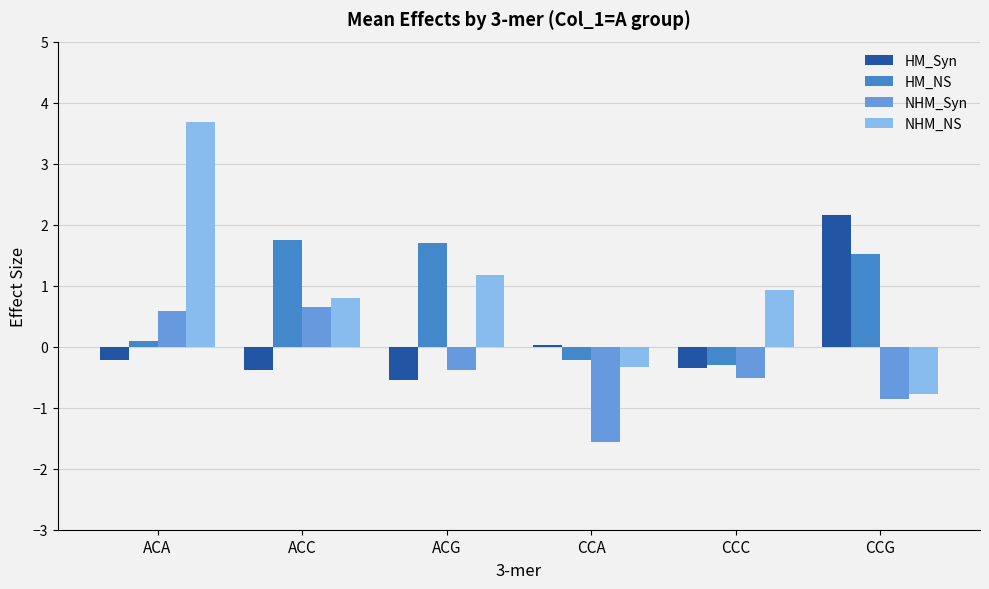

At how many categories does at least one series exceed -1?

6